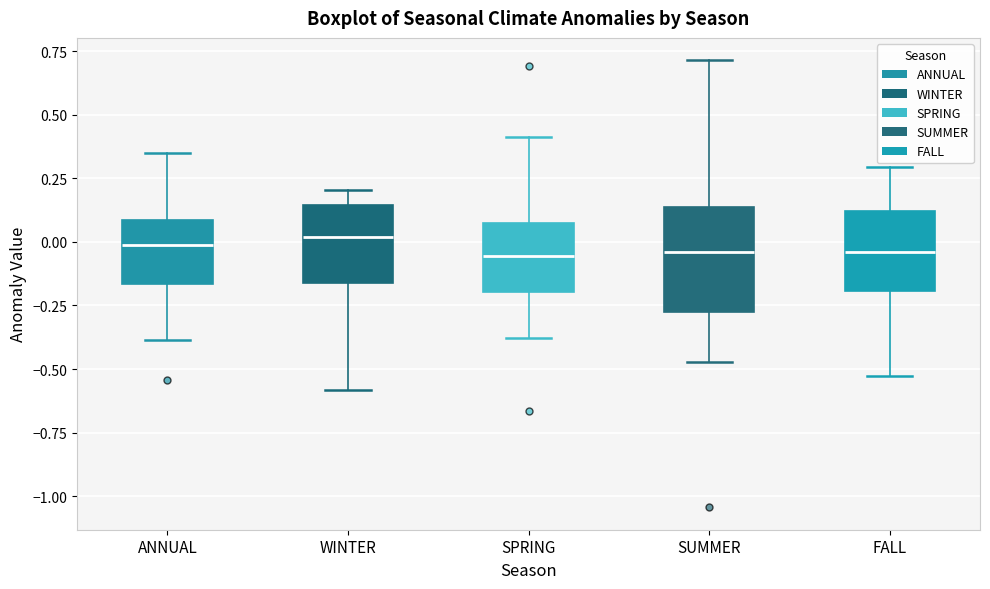

Reading left to right, transcribe this box plot: for each box, give where its median line is, the range the box spans, and where its two whiskers end, as read against the y-axis. The values are not printed on the chart, so give them approximately, as read against the axis.

ANNUAL: median 0.00, box -0.15 to 0.10, whiskers -0.40 to 0.35
WINTER: median 0.00, box -0.15 to 0.15, whiskers -0.60 to 0.20
SPRING: median -0.05, box -0.20 to 0.05, whiskers -0.40 to 0.40
SUMMER: median -0.05, box -0.25 to 0.15, whiskers -0.45 to 0.70
FALL: median -0.05, box -0.20 to 0.10, whiskers -0.55 to 0.30